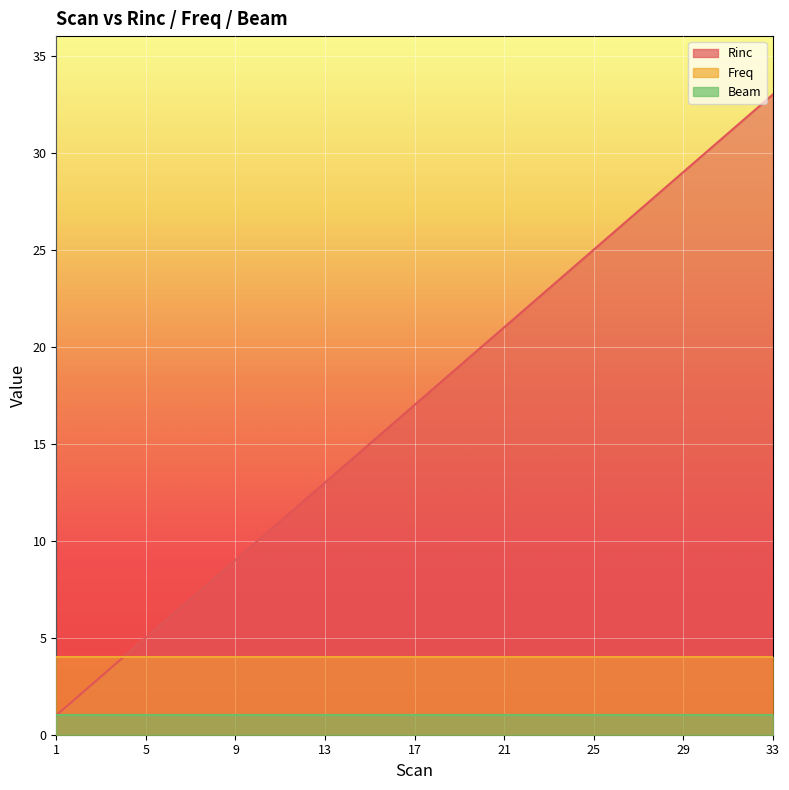

What is the difference between the highest and lowest values at 14?

13